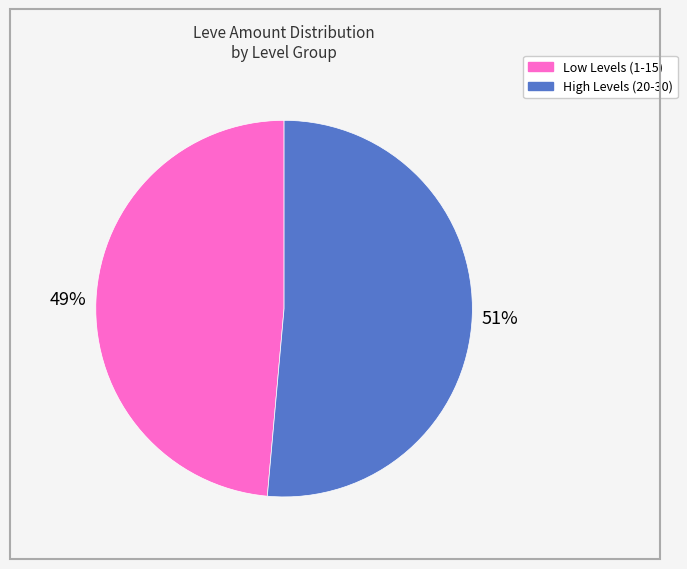

Does any single category account for the majority?

Yes